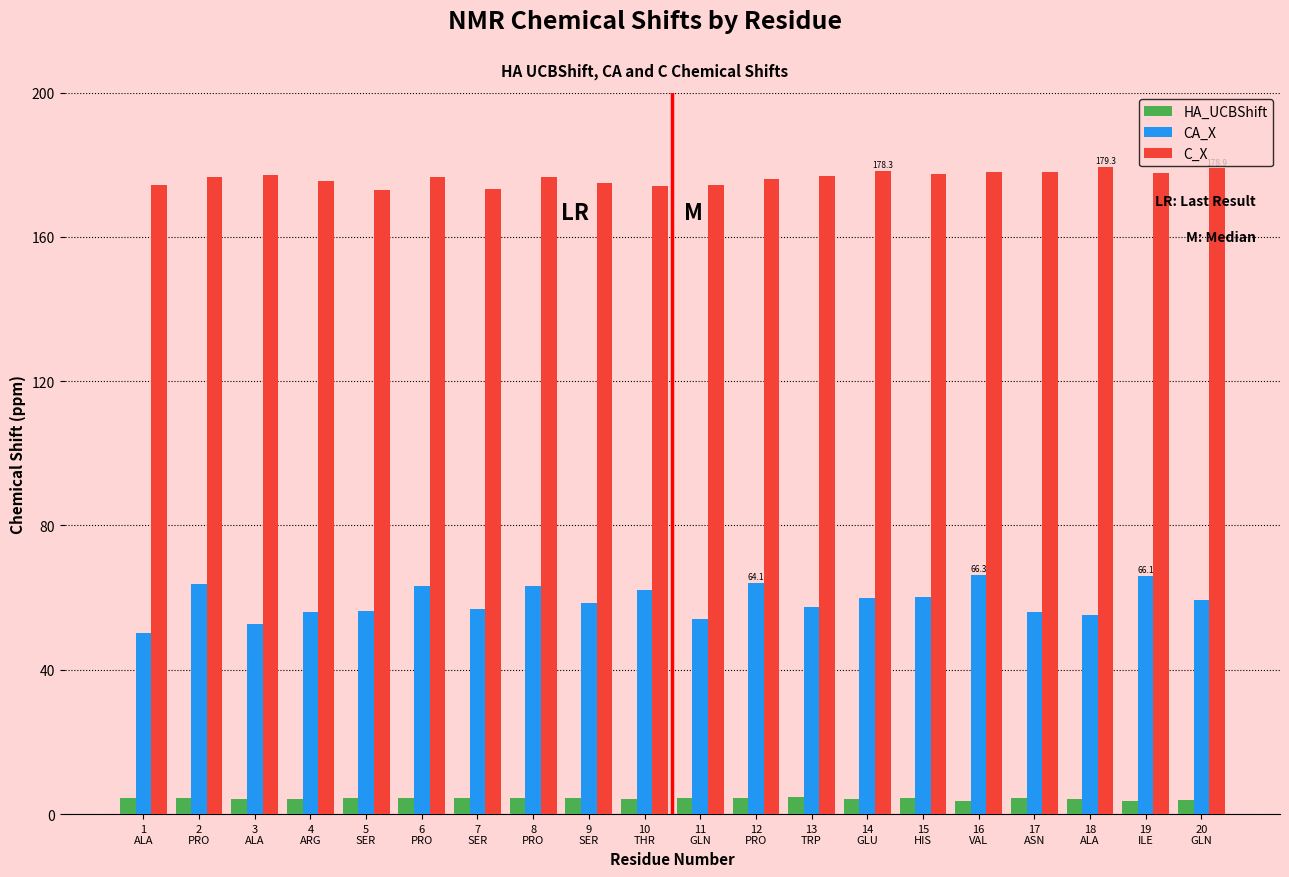

List the series in order of their peak value, highest first.

C_X, CA_X, HA_UCBShift